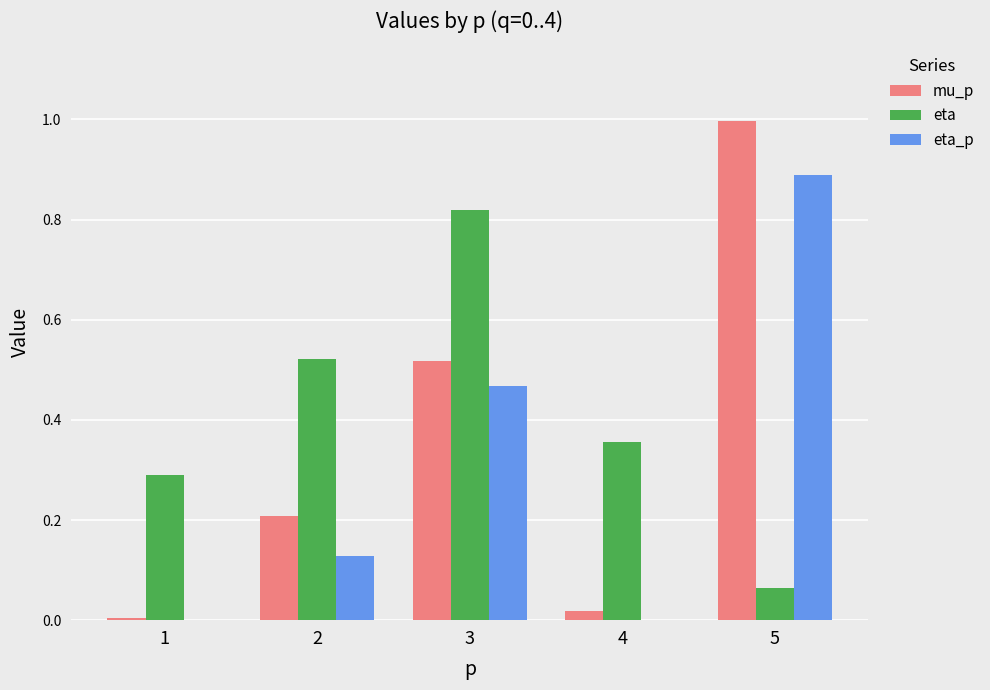

What is the sum of all mu_p values?

1.7